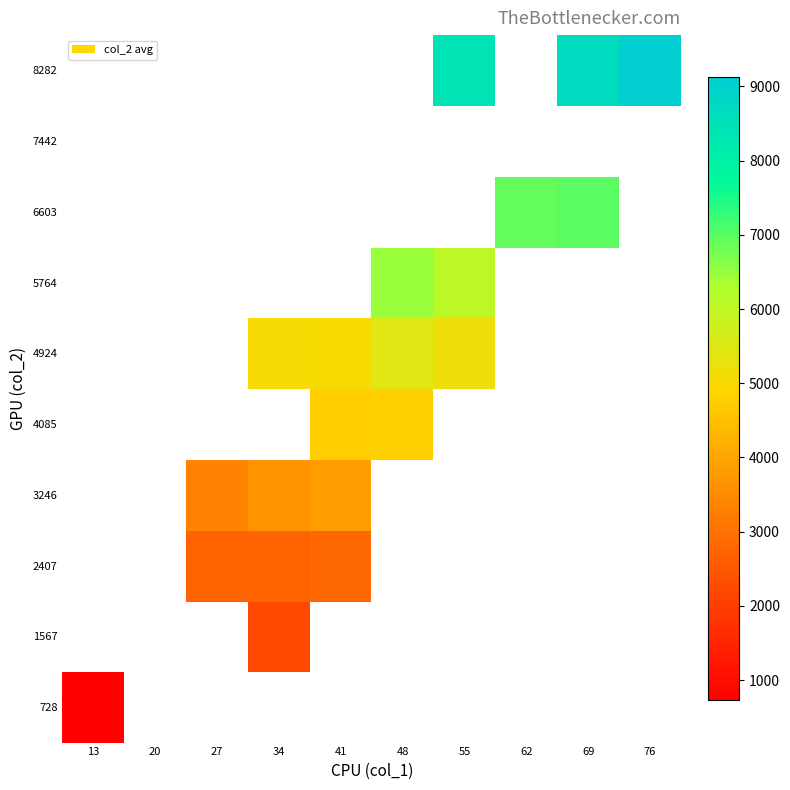

Is the value of 1567 at 69 greater than the value of 7442 at 62?

No